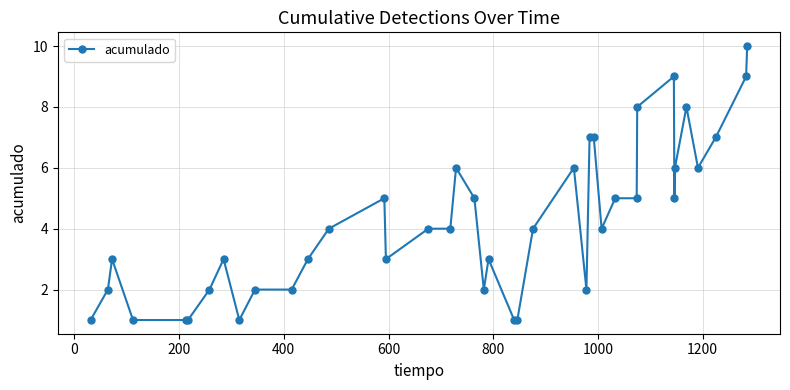

Does the chart have visible grid lines?

Yes